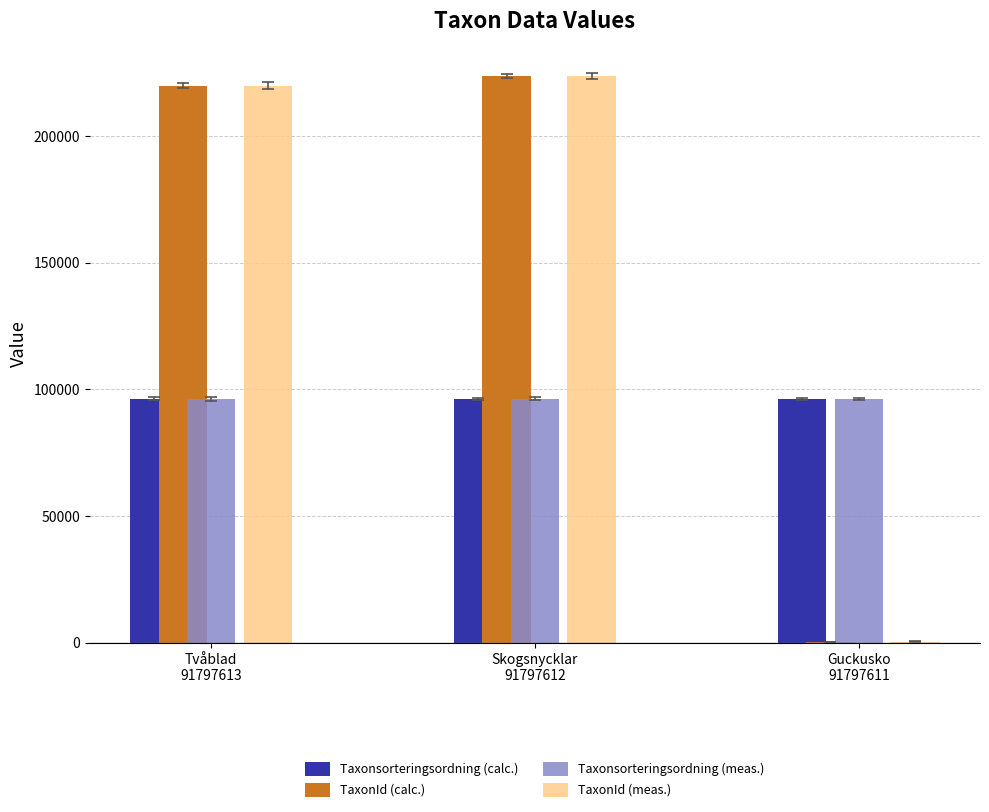

At which label does Taxonsorteringsordning (calc.) first exceed 96252?

Tvåblad
91797613